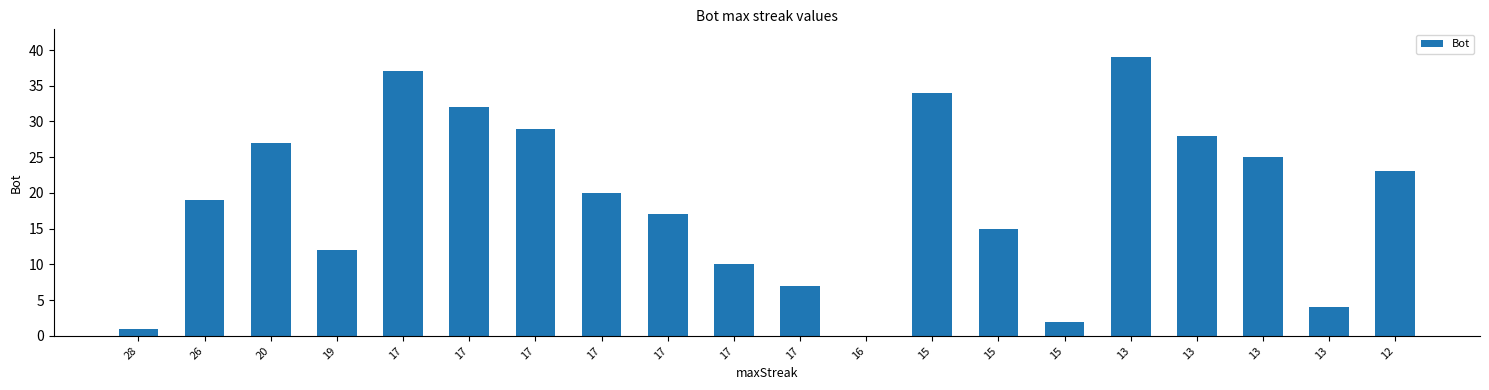

How many data points does each series have?

20